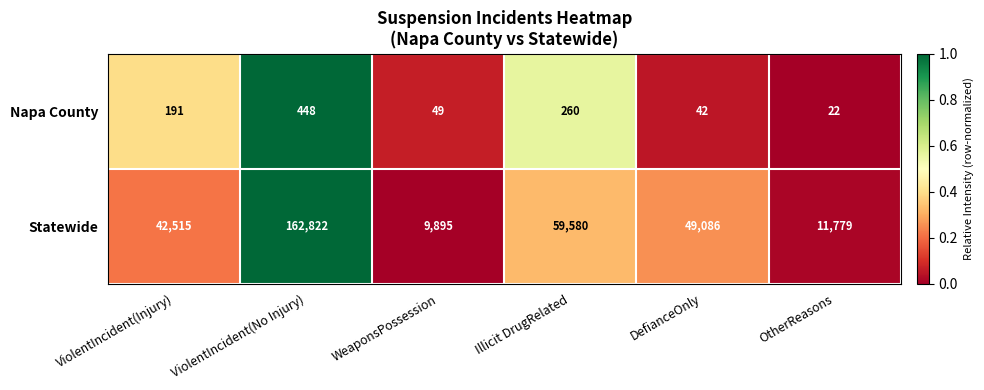

At WeaponsPossession, list the series in order from smallest to largest.

Napa County, Statewide